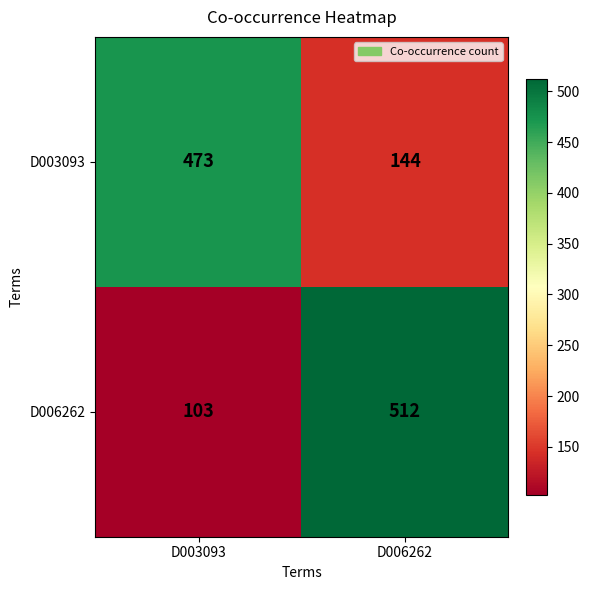

Reading left to right, transcribe all the data shown in this chart.

D003093: D003093=473	D006262=144
D006262: D003093=103	D006262=512